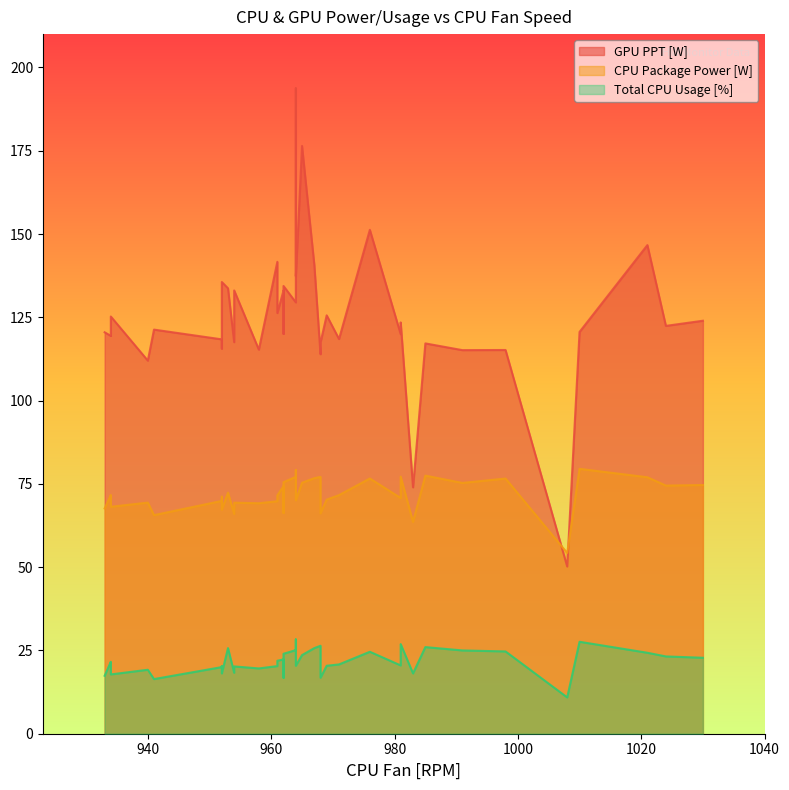

True or false: Total CPU Usage [%] and GPU PPT [W] intersect in this chart.

False